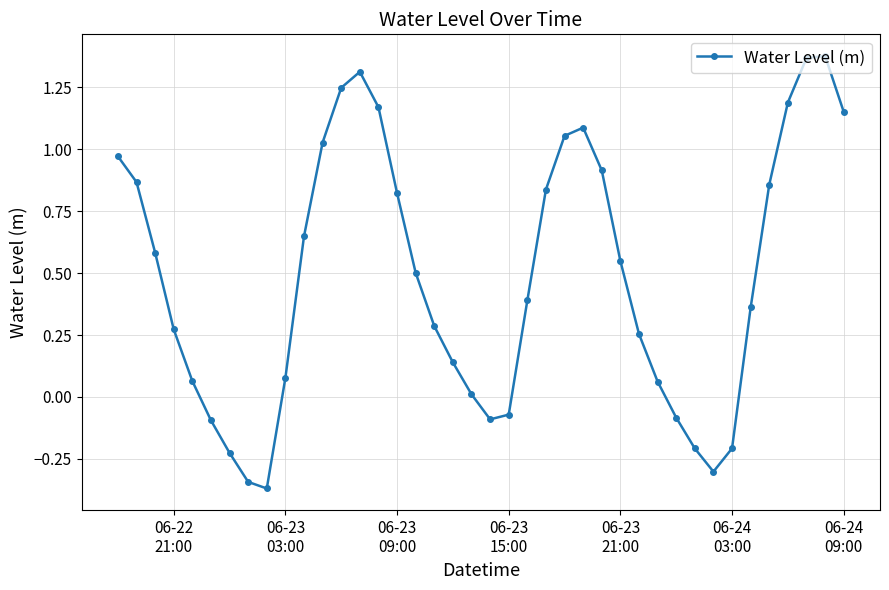

What is the difference between the second highest and second lowest values?

1.7